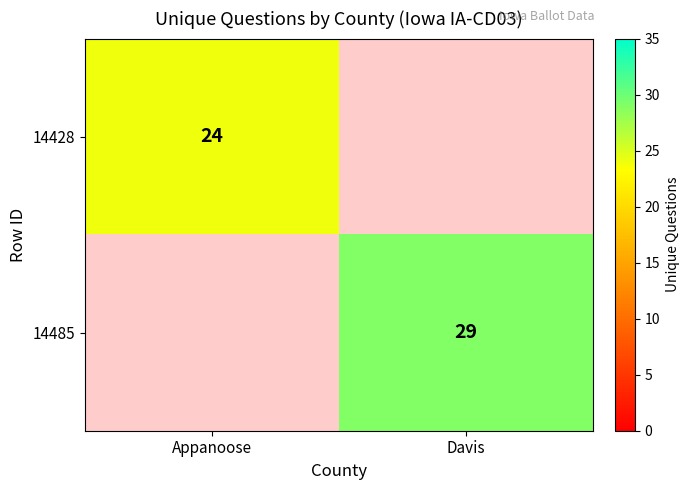

True or false: 14428 has a value of 32 at Appanoose.

False